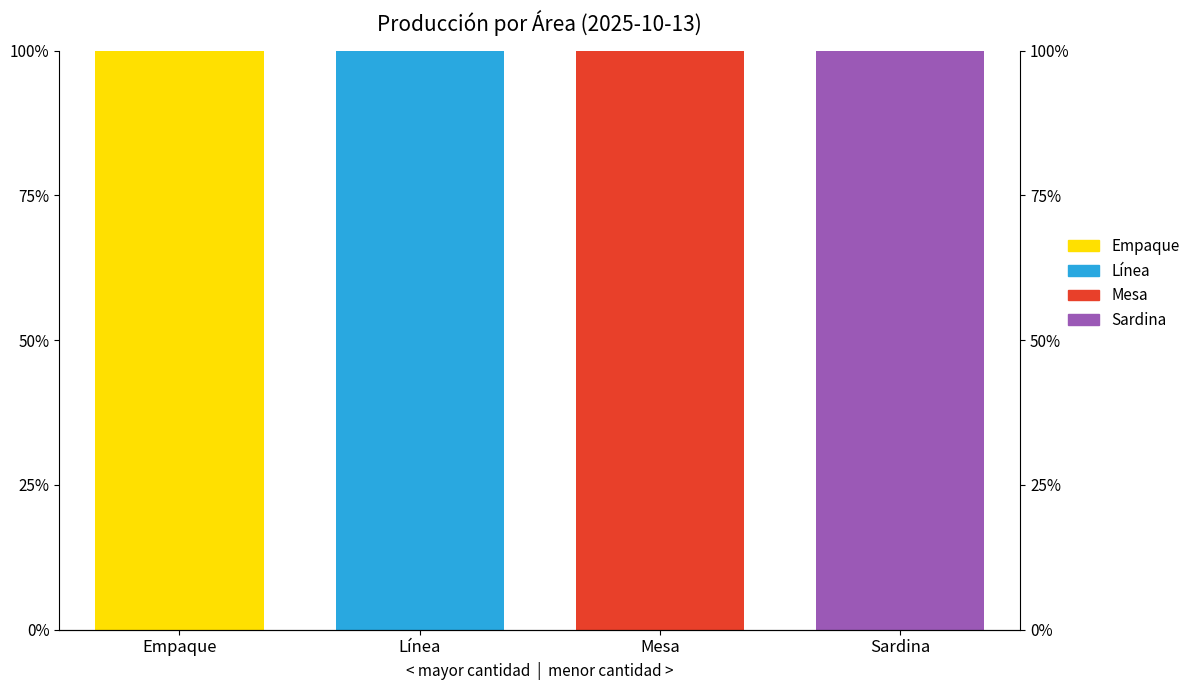

Between Empaque and Sardina, which series saw the biggest shift?

Empaque